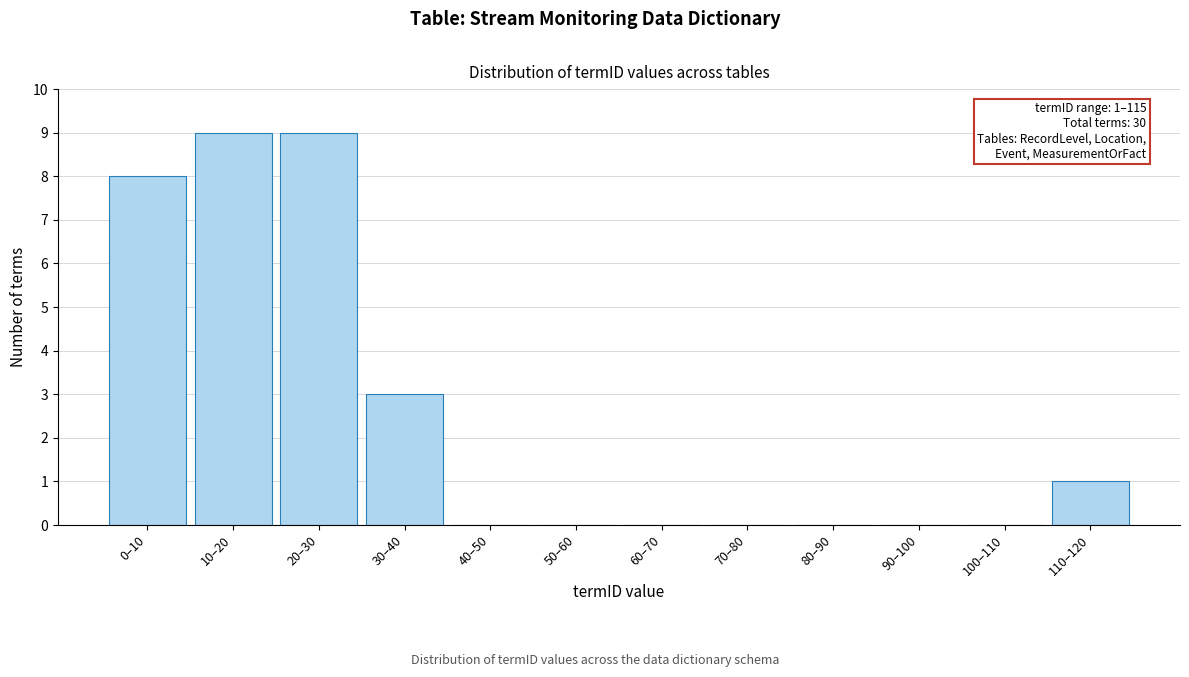

Reading left to right, what are all the values shown in this chart?

0–10=8	10–20=9	20–30=9	30–40=3	40–50=0	50–60=0	60–70=0	70–80=0	80–90=0	90–100=0	100–110=0	110–120=1